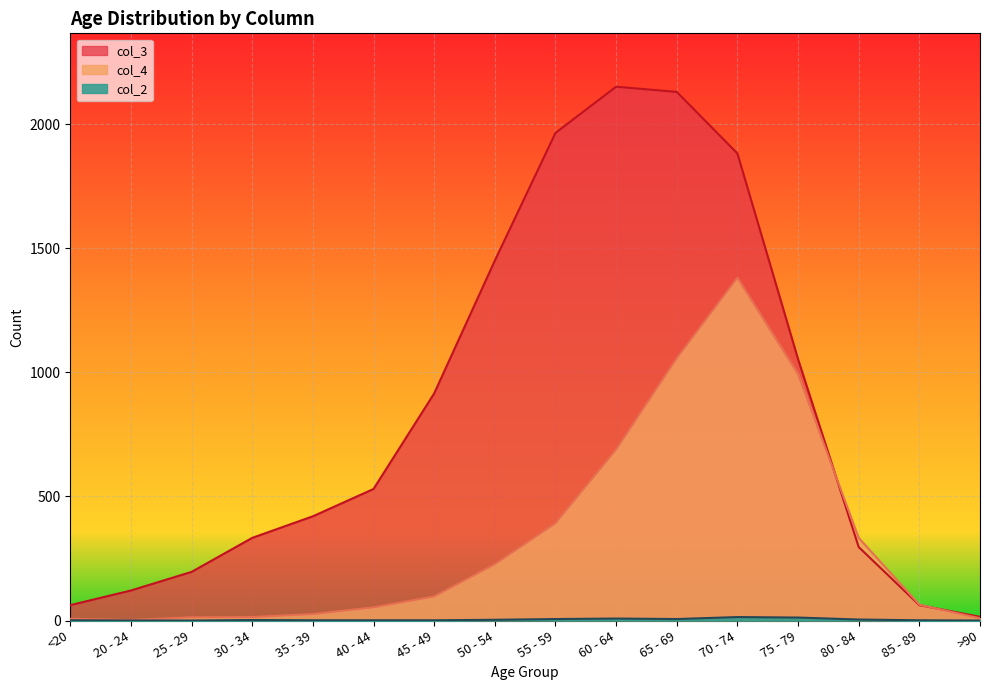

How many data points does each series have?

16